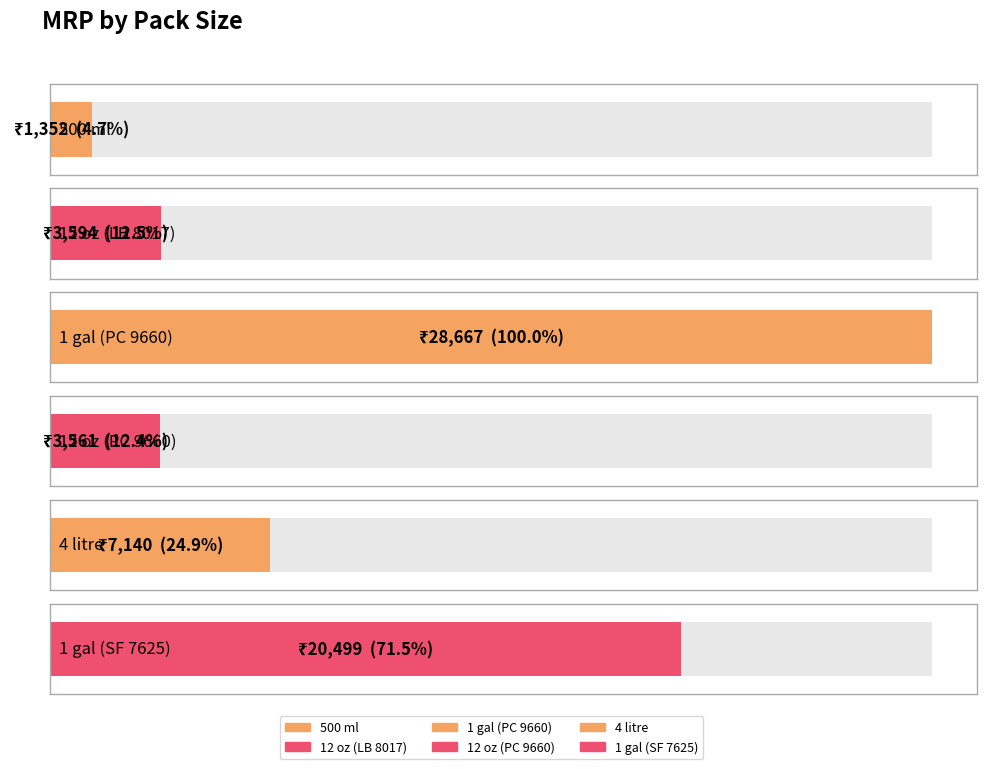

Reading left to right, extract all data points from this chart.

500 ml=1352	12 oz (LB 8017)=3594	1 gal (PC 9660)=28667	12 oz (PC 9660)=3561	4 litre=7140	1 gal (SF 7625)=20499